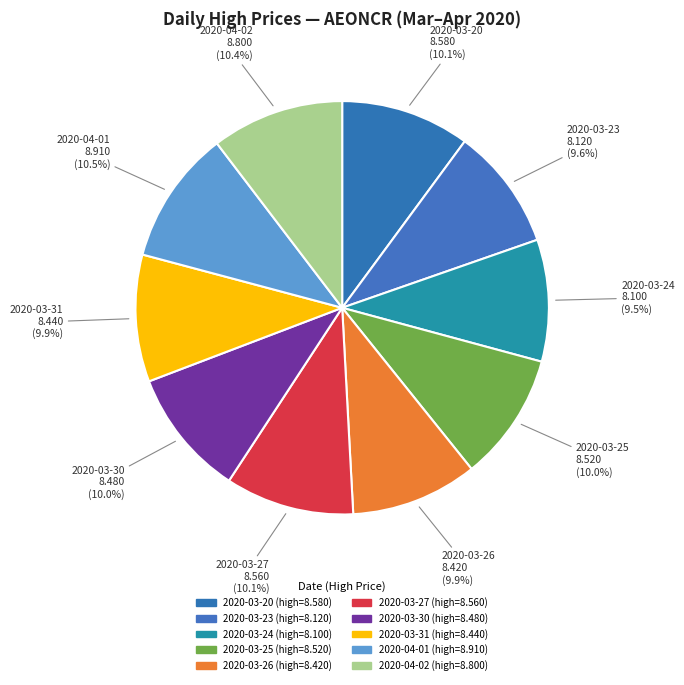

Is 2020-03-31 the majority of the pie?

No